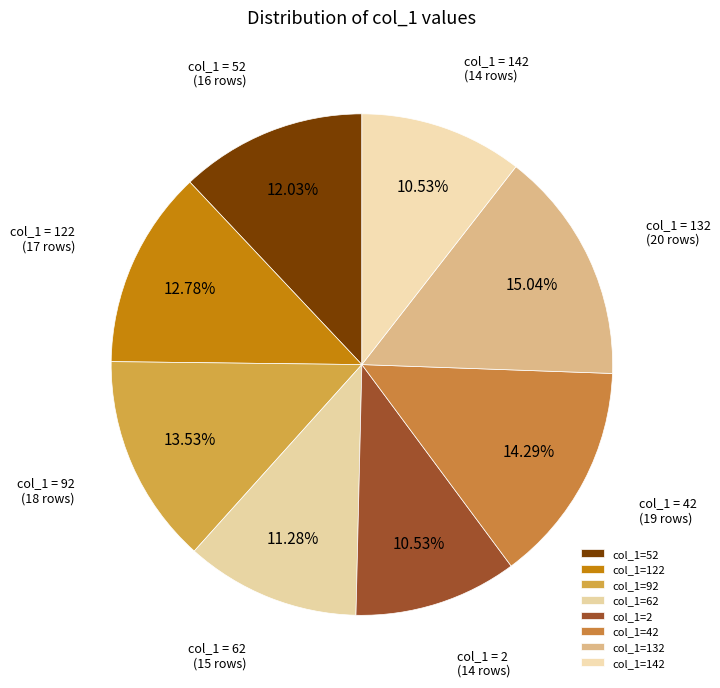

How many slices are in this pie chart?

8